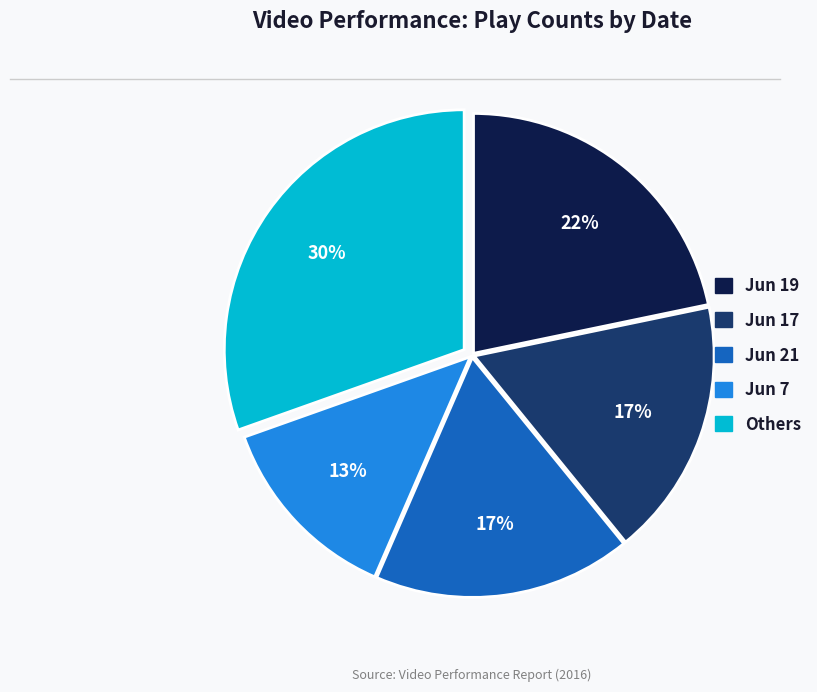

Is there a majority slice in this chart?

No